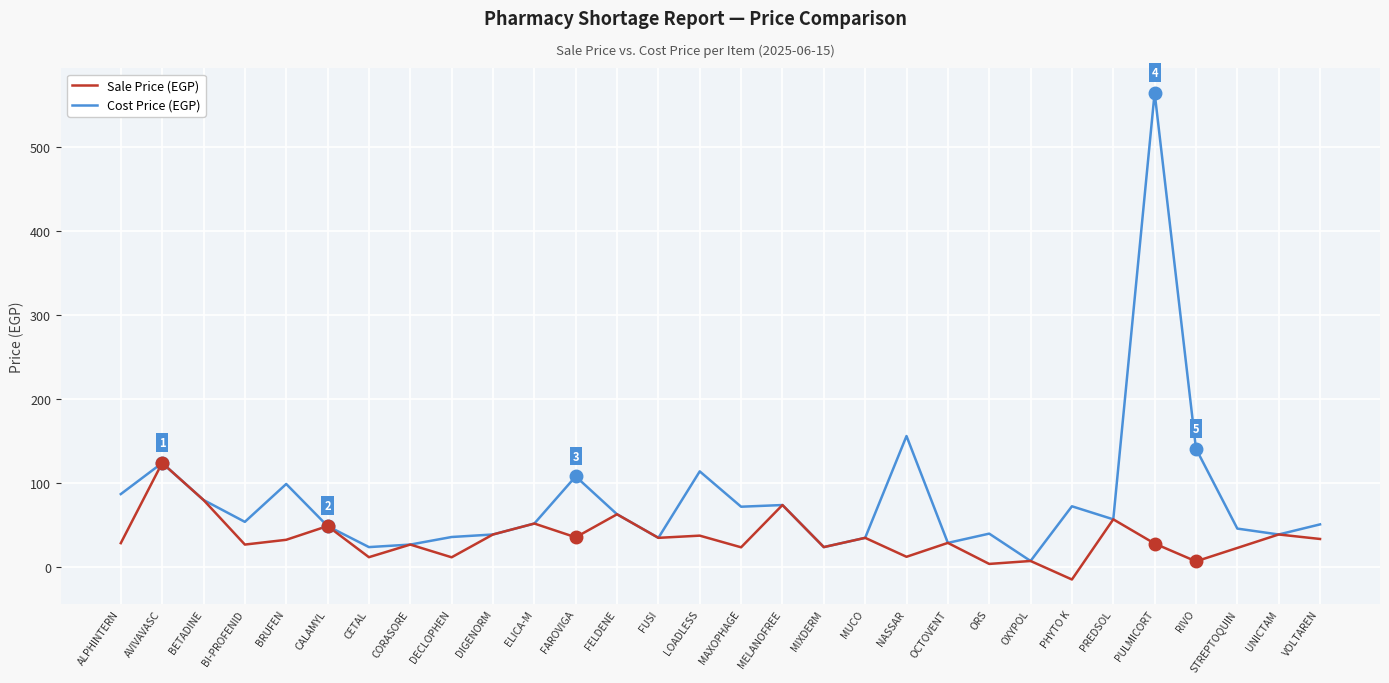

At which category is the sum across all series the highest?

PULMICORT